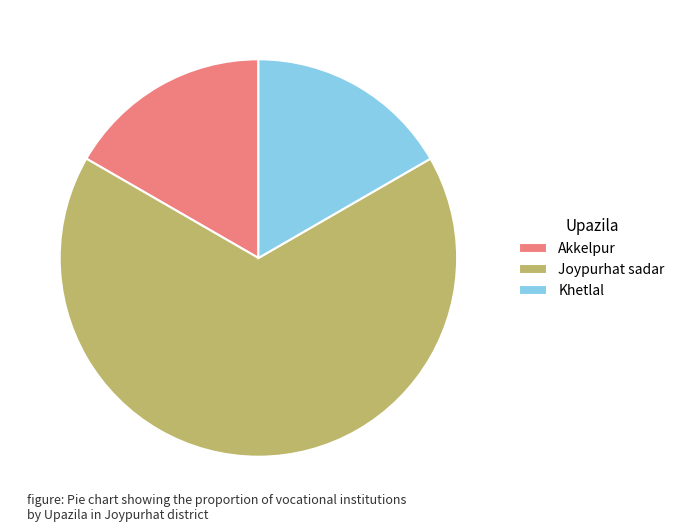

Is the sum of Khetlal and Joypurhat sadar greater than half?

Yes